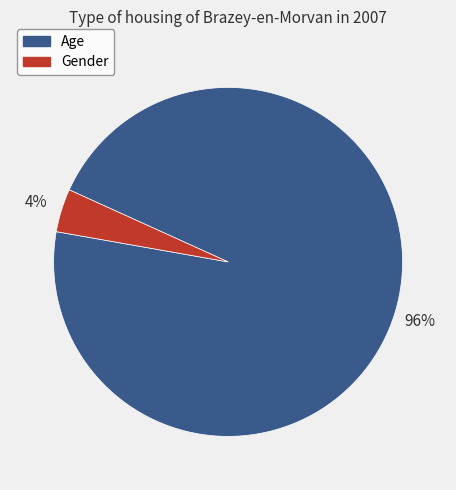

Do Age and Gender together represent more than half of the pie?

Yes